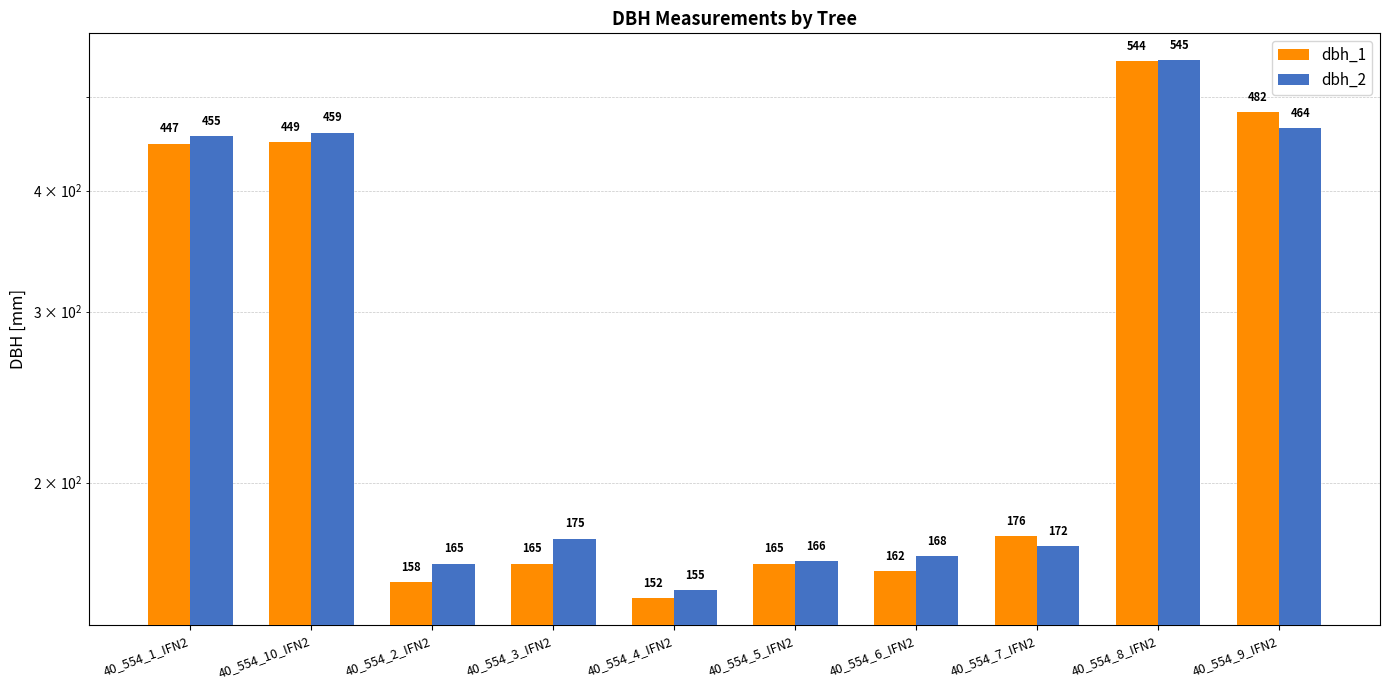

Between 40_554_7_IFN2 and 40_554_6_IFN2, which is larger?

40_554_7_IFN2